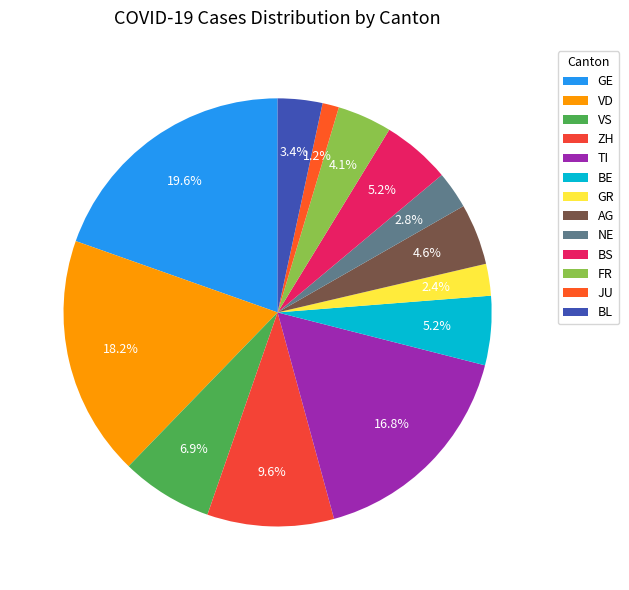

Approximately how many times larger is the value at AG compared to ZH?

0.5